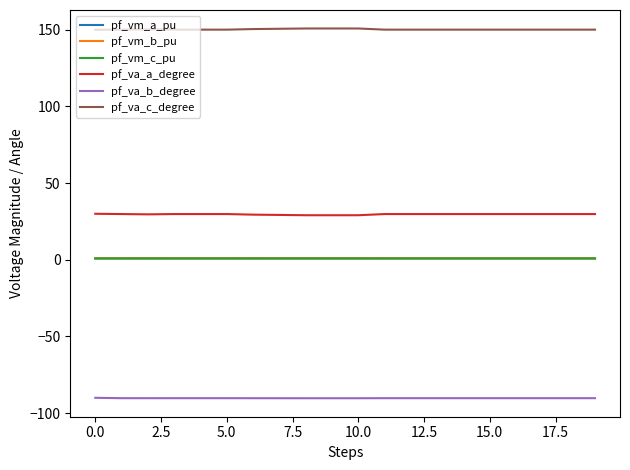

Which series has the largest total across all categories?

pf_va_c_degree